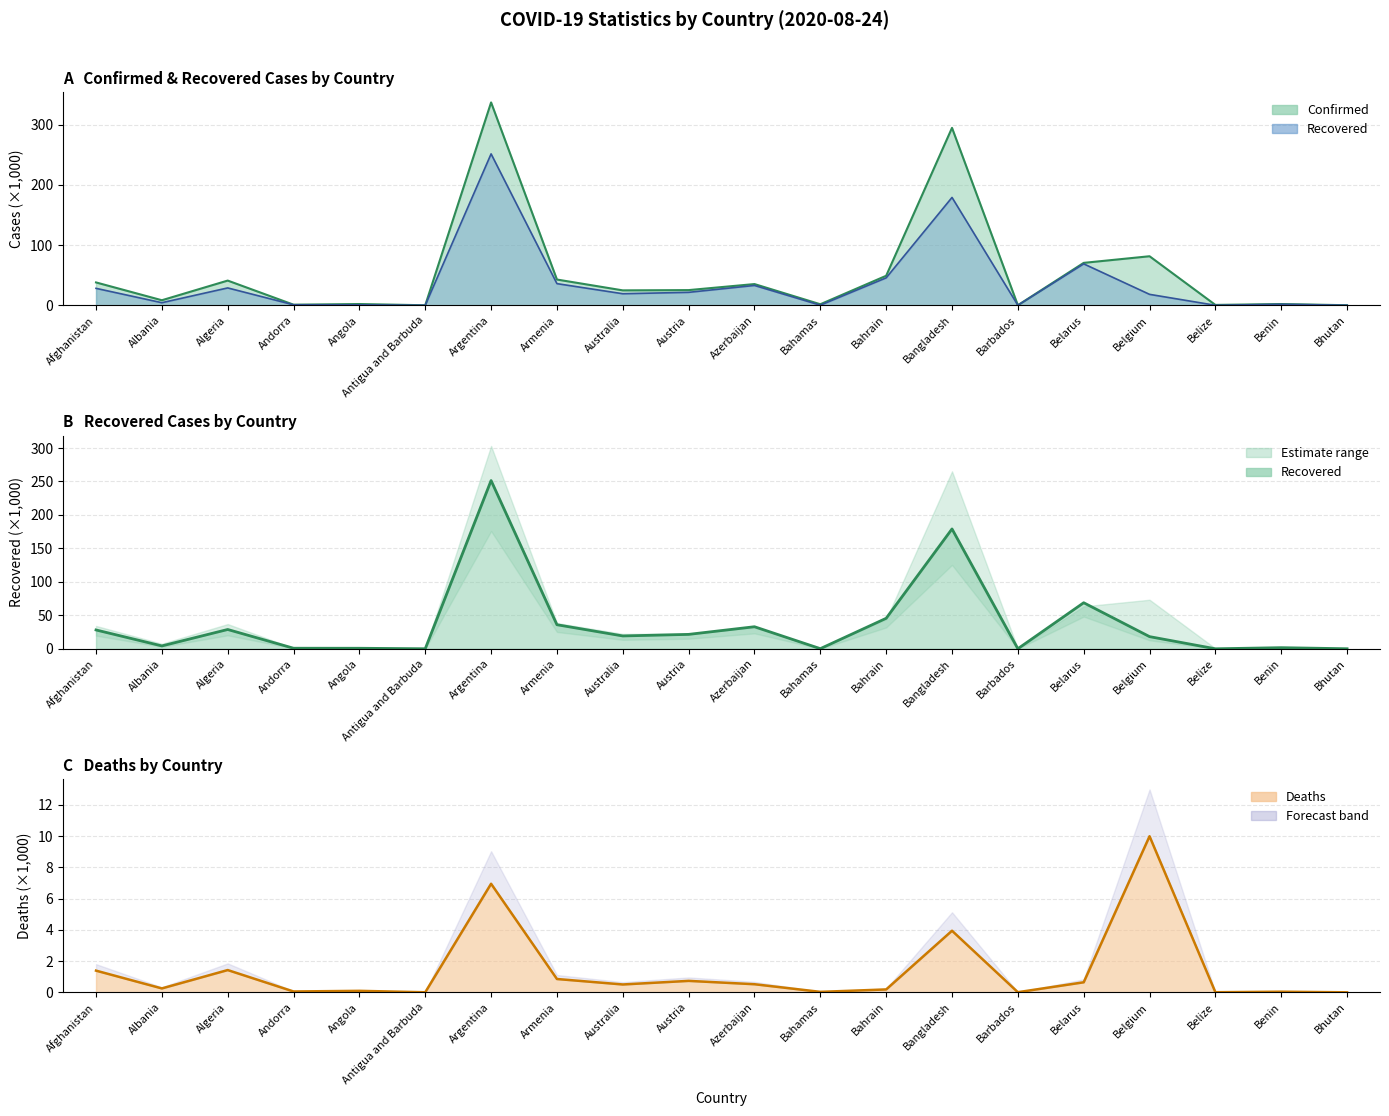

At how many categories does at least one series exceed 183?

2